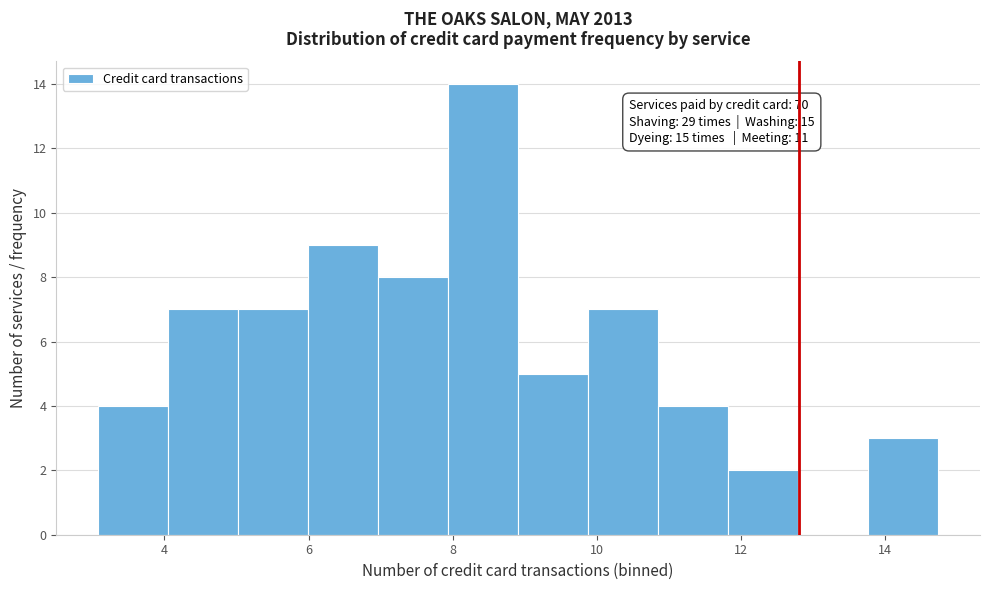

Which range on the x-axis has the tallest bar?

8.0 to 9.0